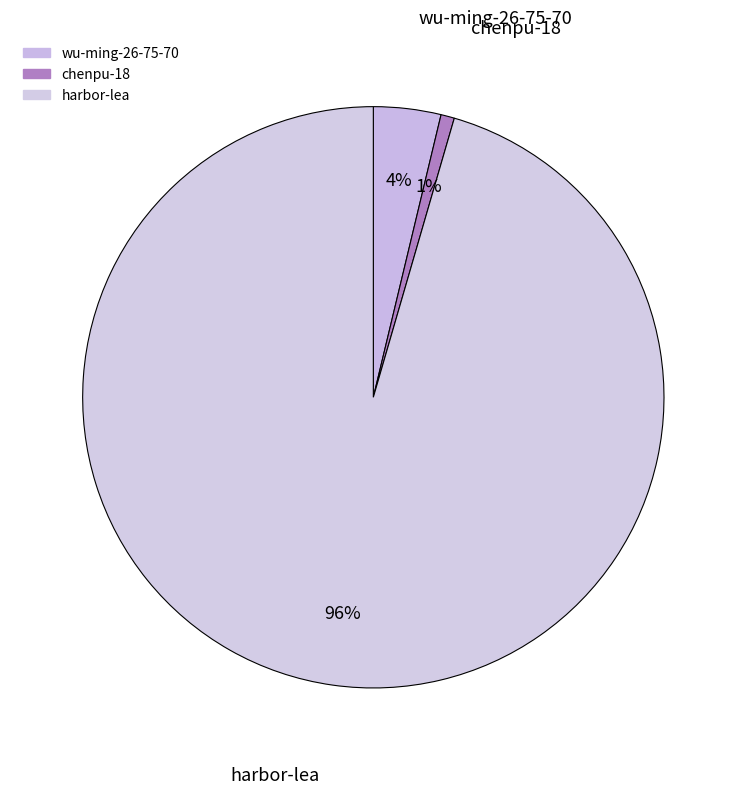

How many slices are in this pie chart?

3